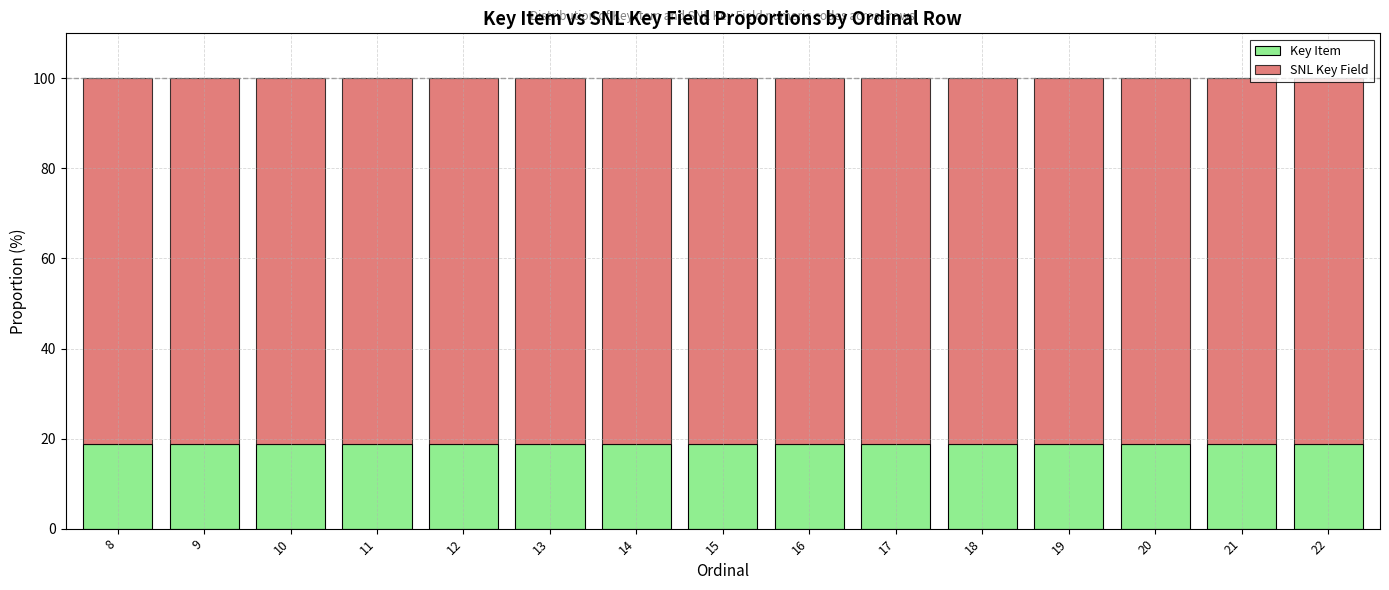

True or false: Key Item has a value of 18.8 at 17.

True